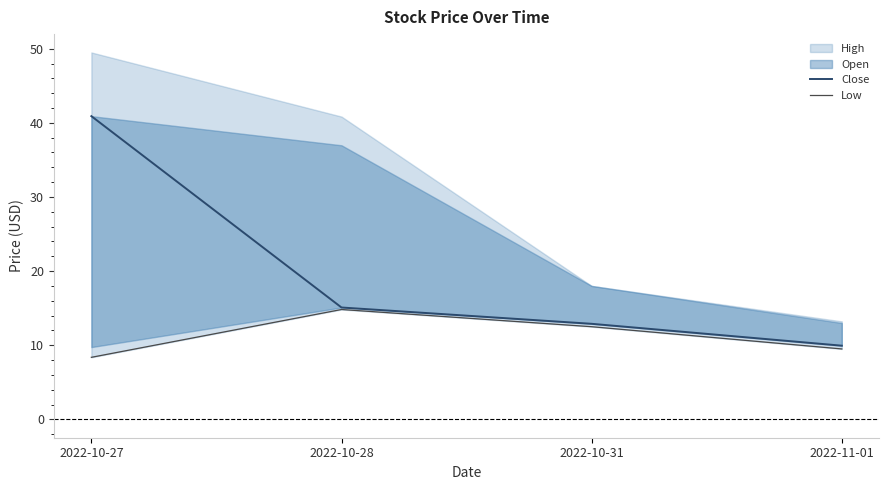

What is the value of the Low point at the 1st from the left?

8.4